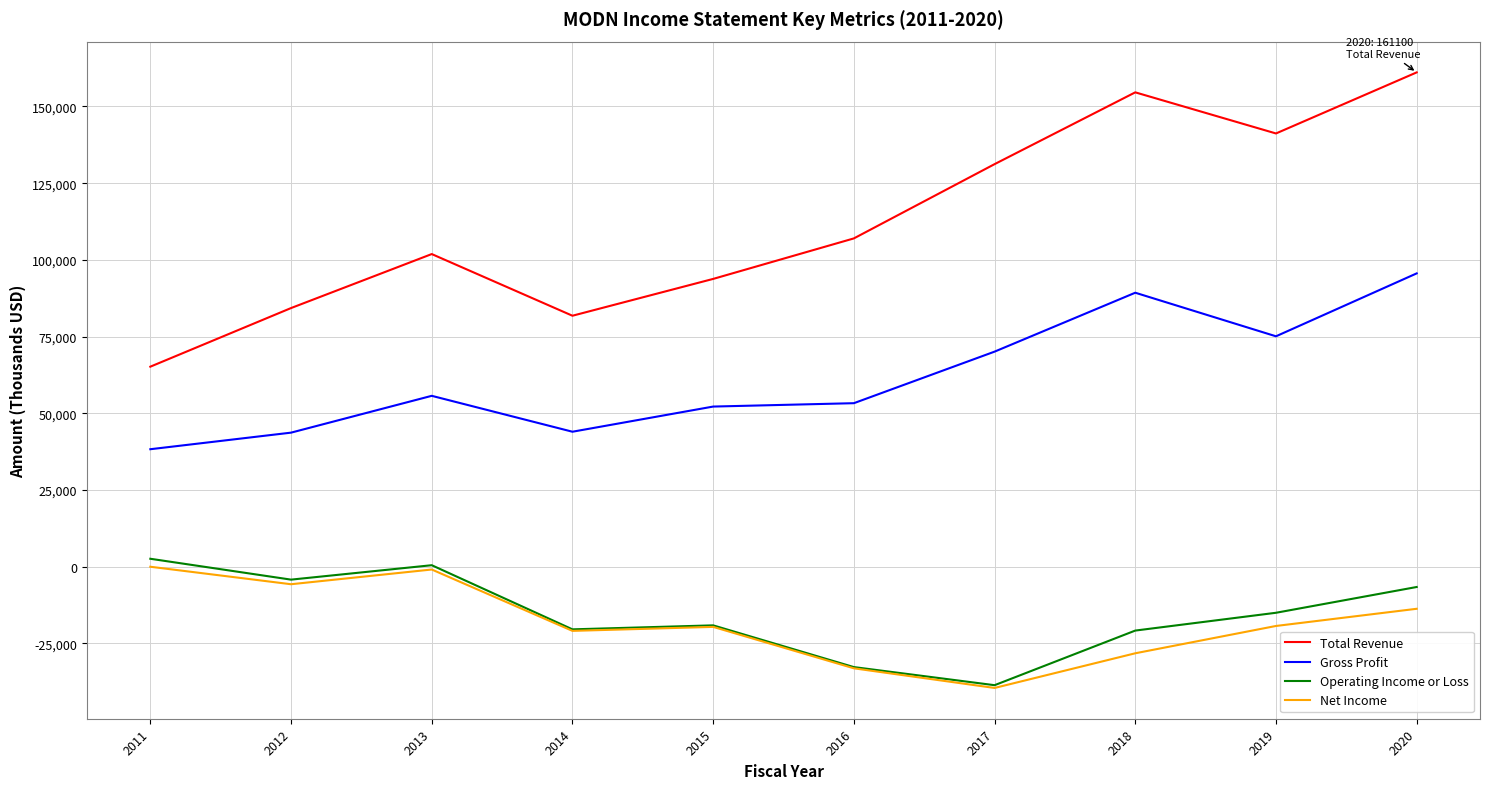

True or false: Total Revenue and Gross Profit intersect in this chart.

False